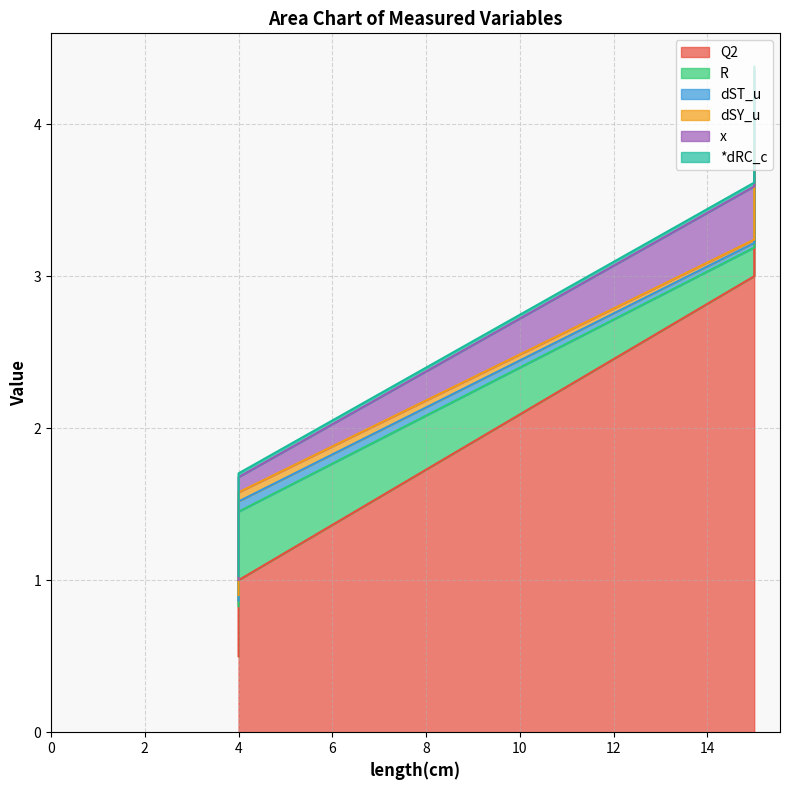

What are all the series names shown in the legend?

Q2, R, dST_u, dSY_u, x, *dRC_c